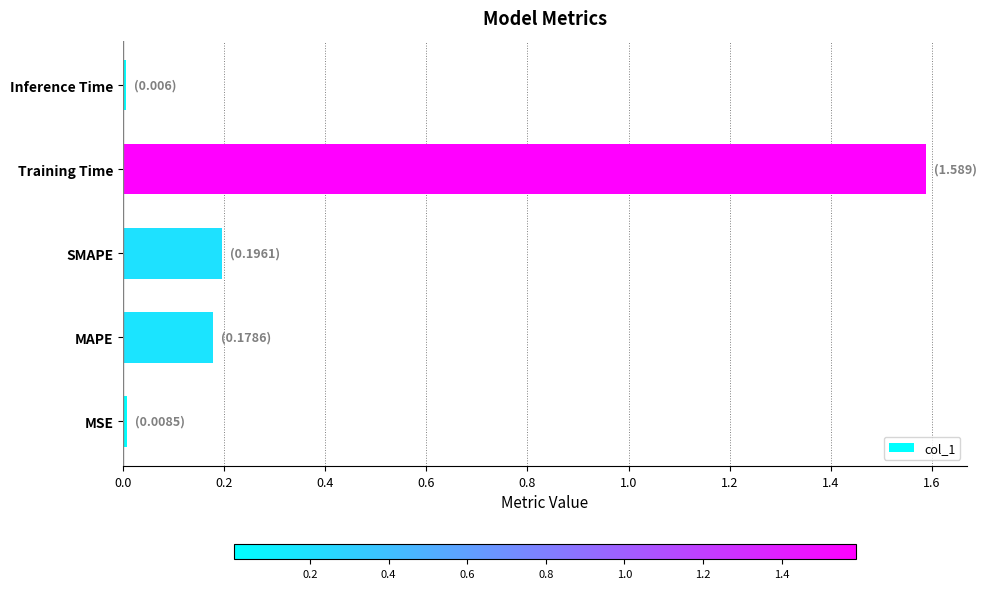

Which label corresponds to the largest value in the chart?

Training Time